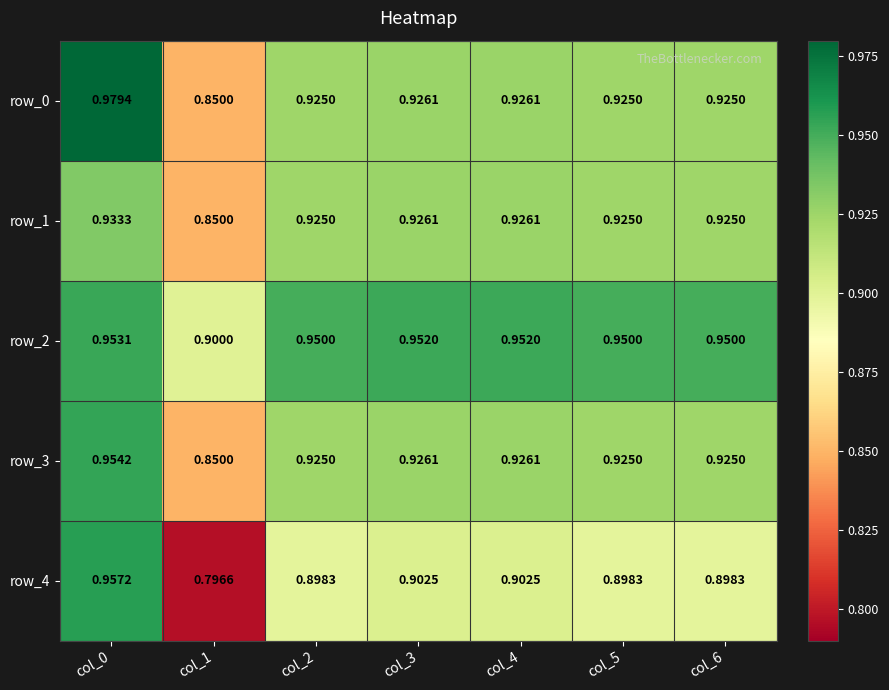

What is the minimum value shown in the chart?

0.8